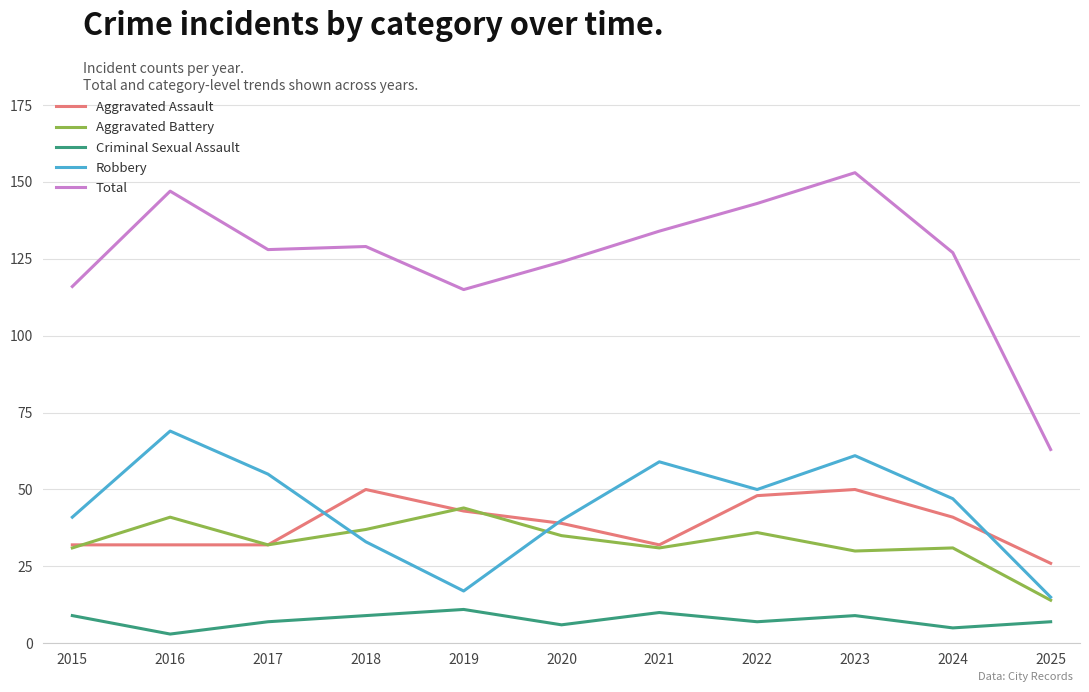

True or false: Aggravated Assault has a value of 68 at 2020.

False